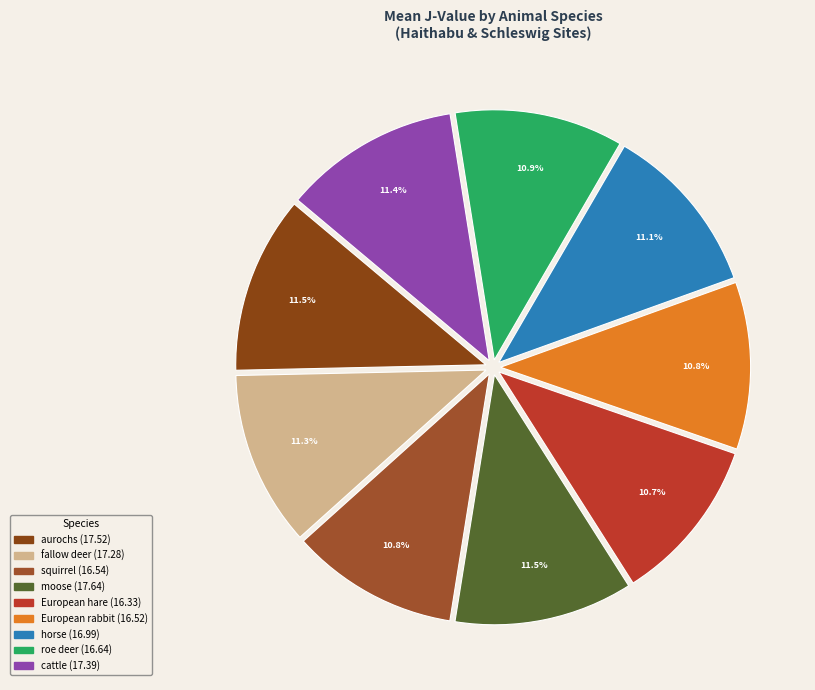

The European rabbit slice represents 17% of the pie. True or false?

False